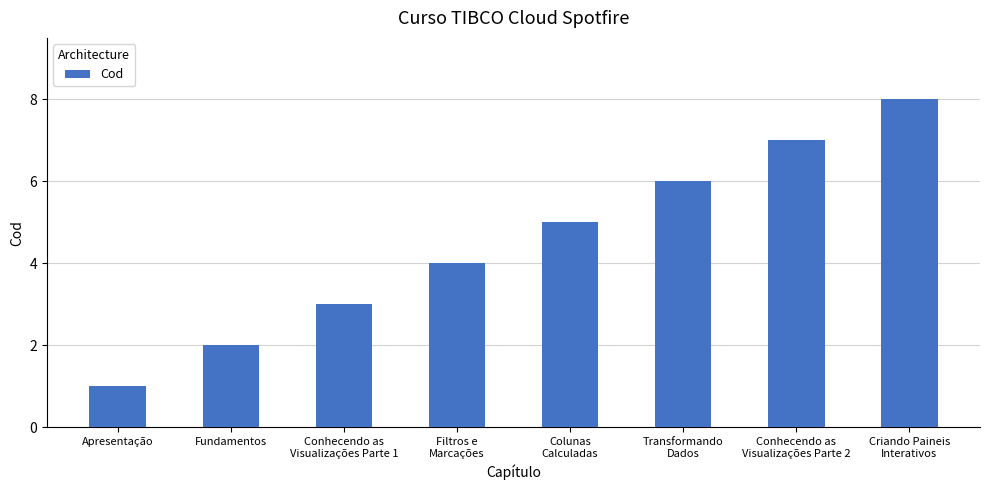

True or false: the data shows 3 at Conhecendo as
Visualizações Parte 1.

True